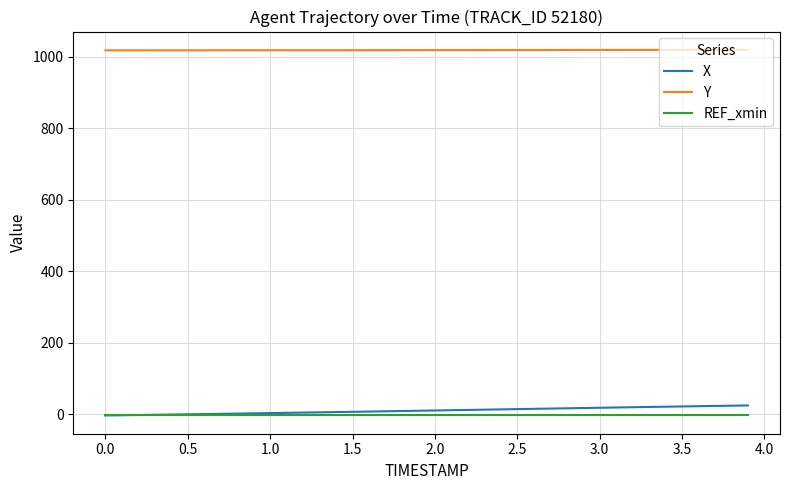

Which series has the largest total across all categories?

Y